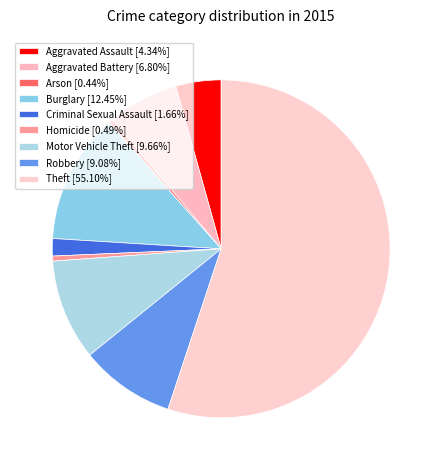

Does any single category account for the majority?

Yes